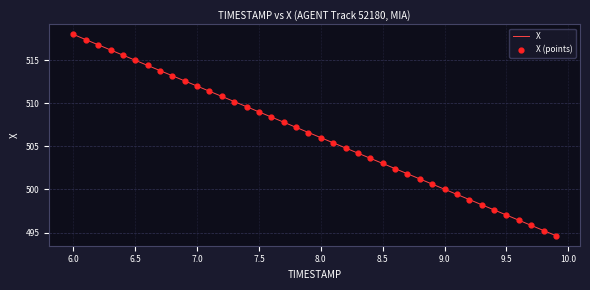

What is the minimum value shown in the chart?

494.6